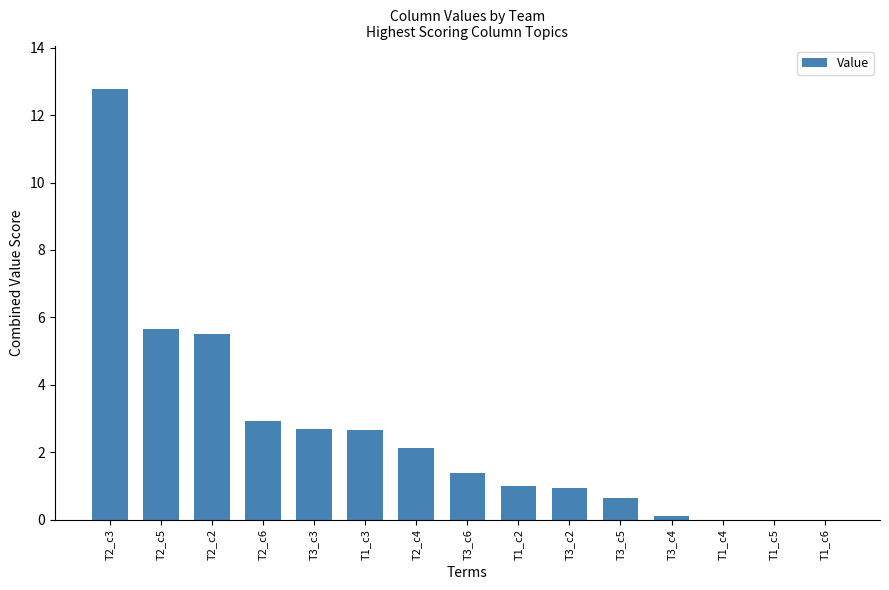

Reading left to right, transcribe all the data shown in this chart.

12.8	5.7	5.5	2.9	2.7	2.7	2.1	1.4	1.0	0.9	0.6	0.1	0.0	0.0	0.0